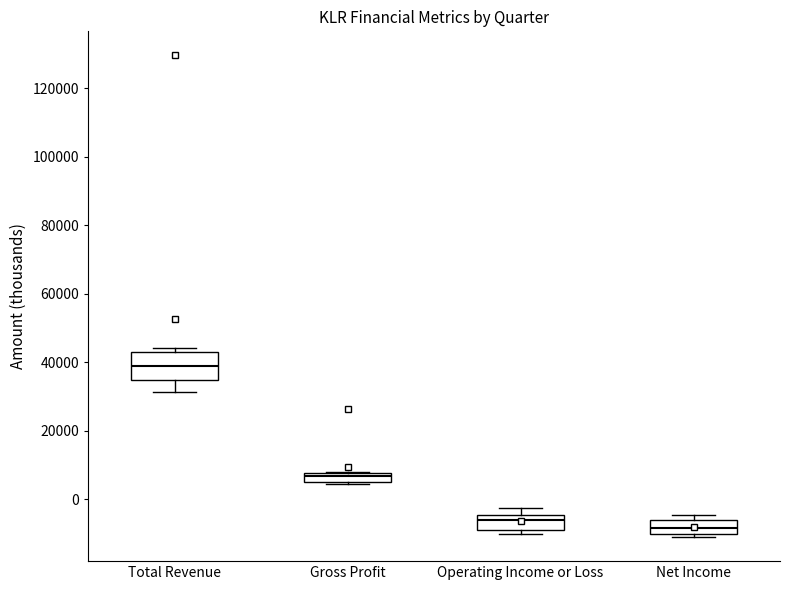

Where is the lower edge of the box for Gross Profit on the y-axis? The values are not printed on the chart, so give them approximately, as read against the axis.

6000